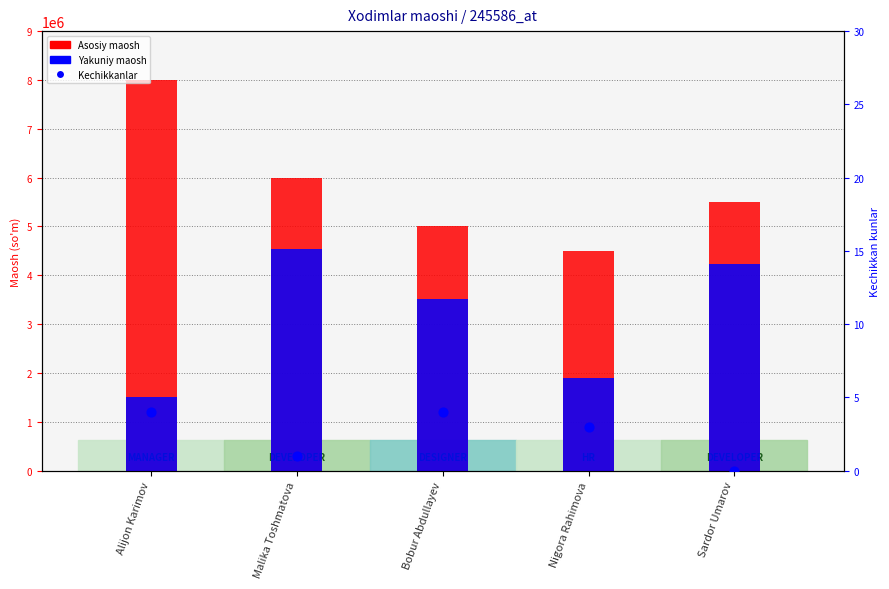

Is the value of Kechikkanlar at Alijon Karimov greater than the value of Asosiy maosh at Malika Toshmatova?

No